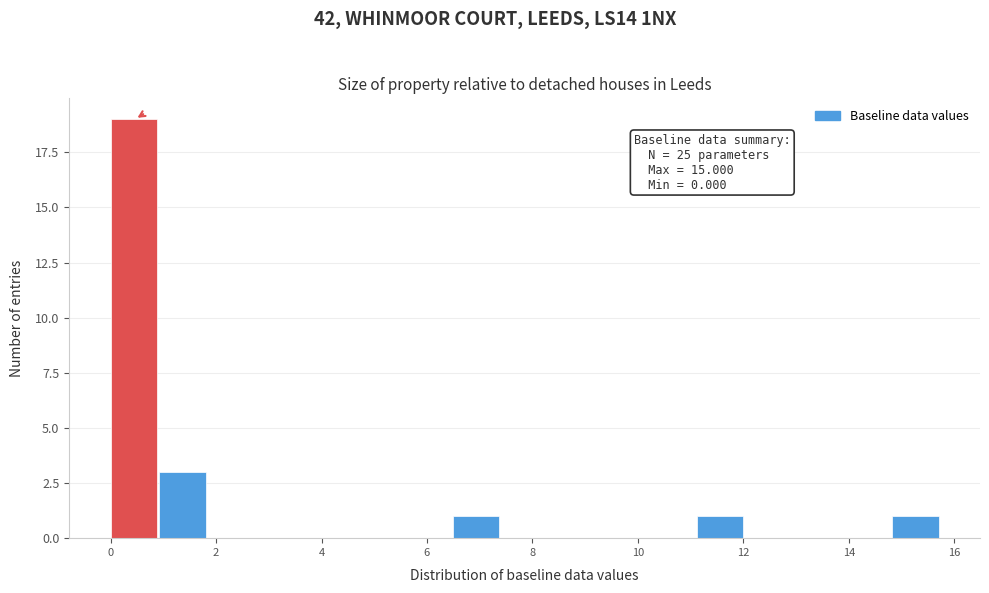

Over which range of the x-axis is the bar tallest?

0.0 to 1.0